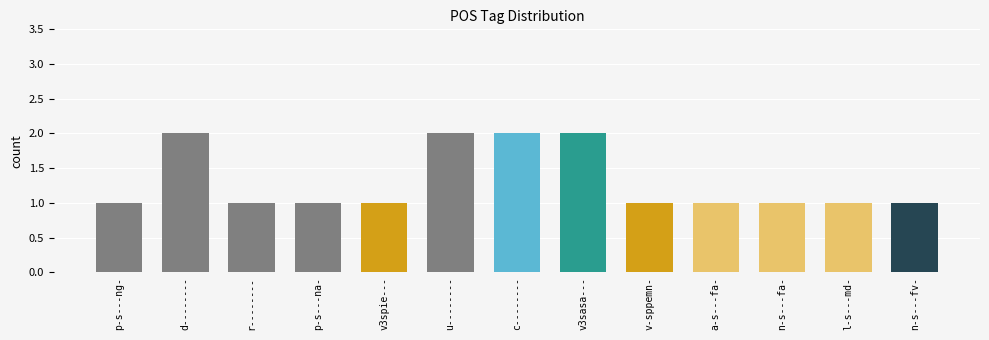

What position from the right is n-s---fa-?

3